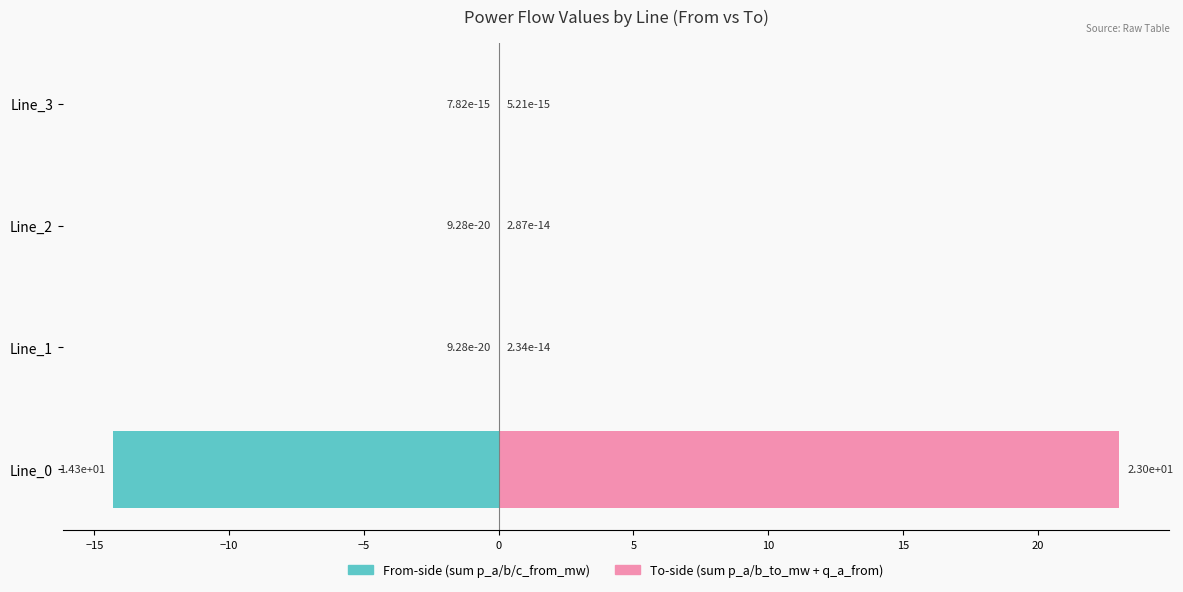

Are the bars horizontal?

Yes